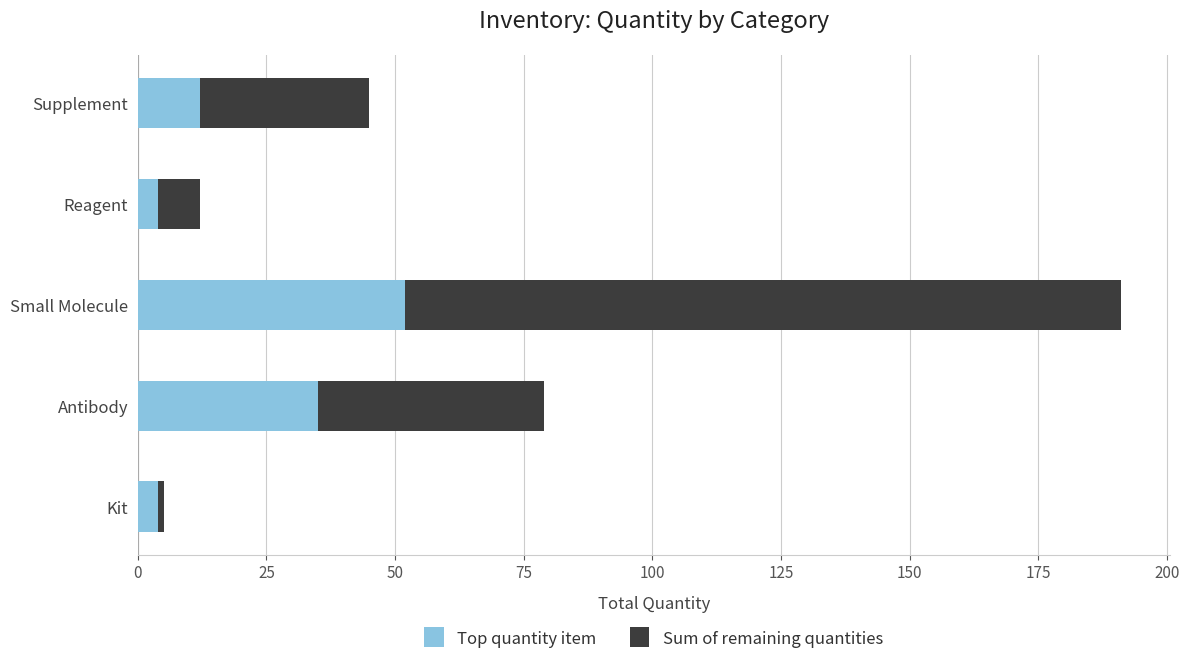

Is it true that Top quantity item equals 73 at Small Molecule?

False